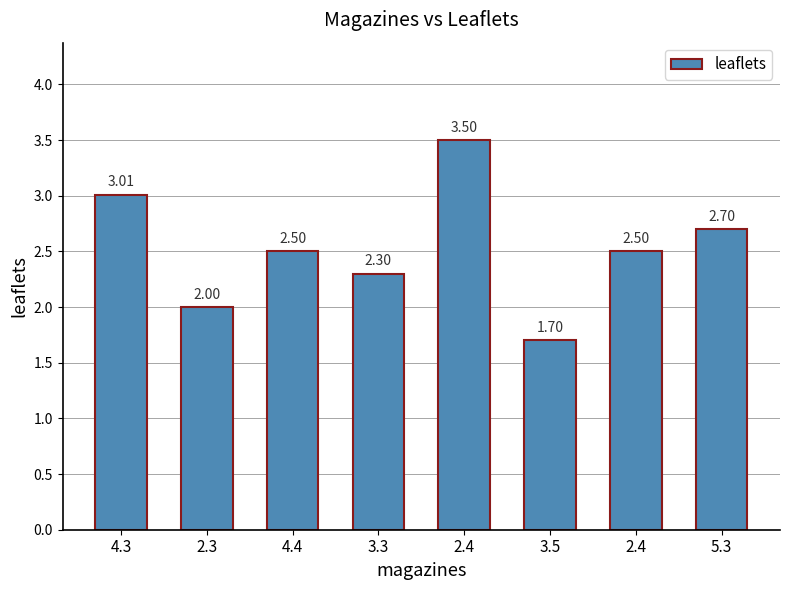

The chart shows a value of 3.0 at 4.3. True or false?

True